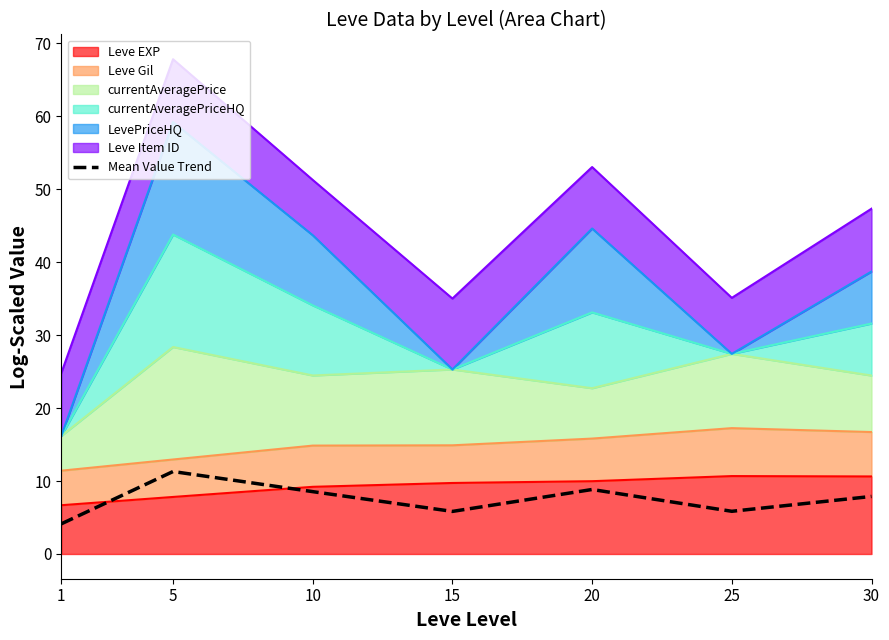

Reading right to left, transcribe all the data shown in this chart.

7.9	5.9	8.8	5.8	8.5	11.3	4.1